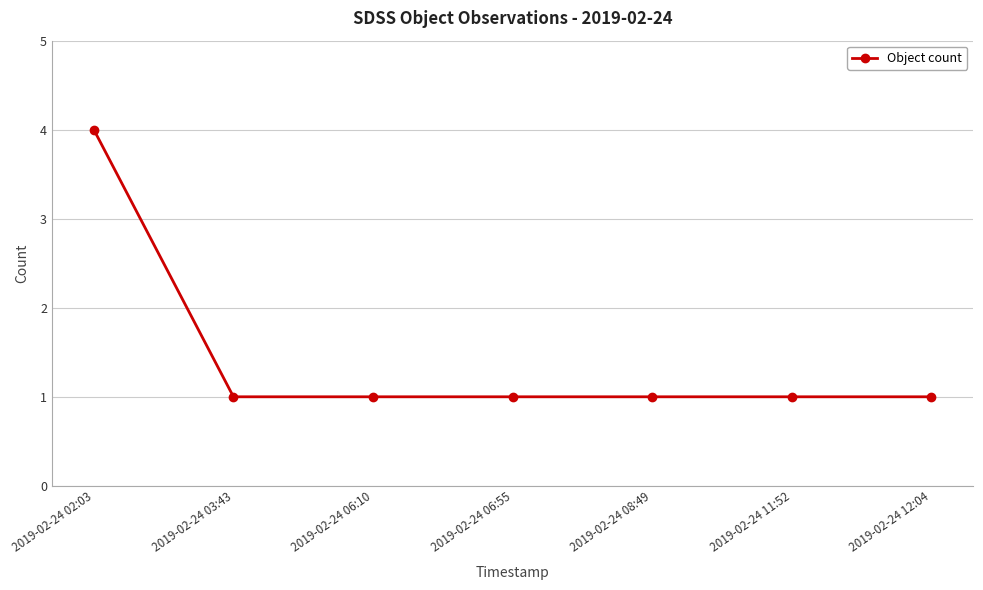

Which has a higher value, 2019-02-24 12:04 or 2019-02-24 02:03?

2019-02-24 02:03